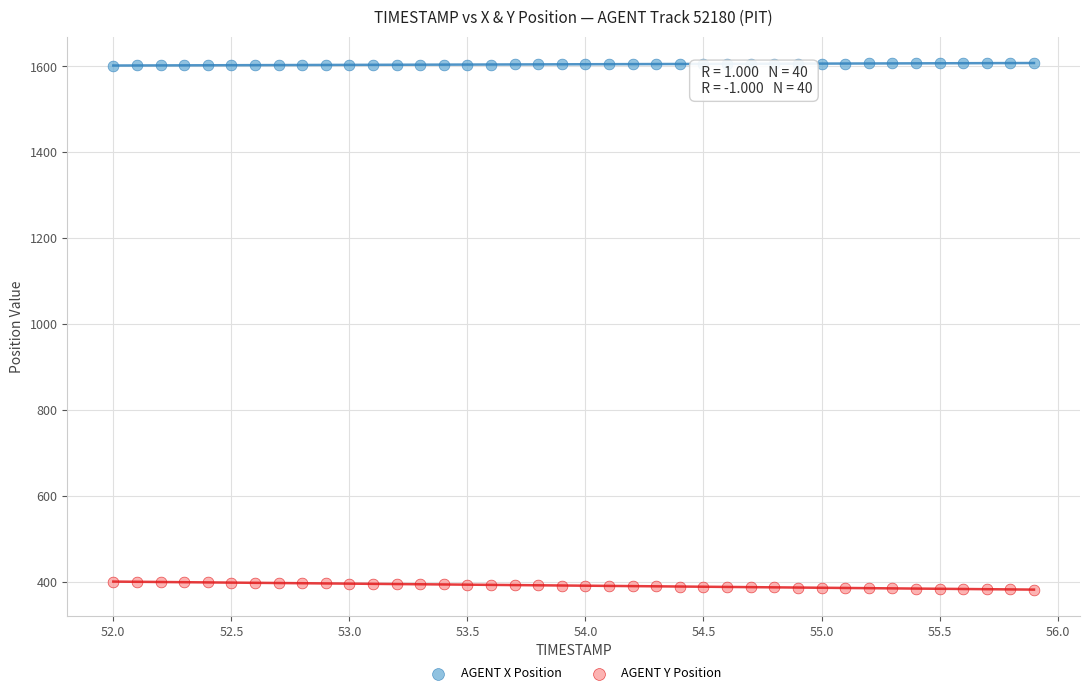

What are all the series names shown in the legend?

AGENT X Position, AGENT Y Position